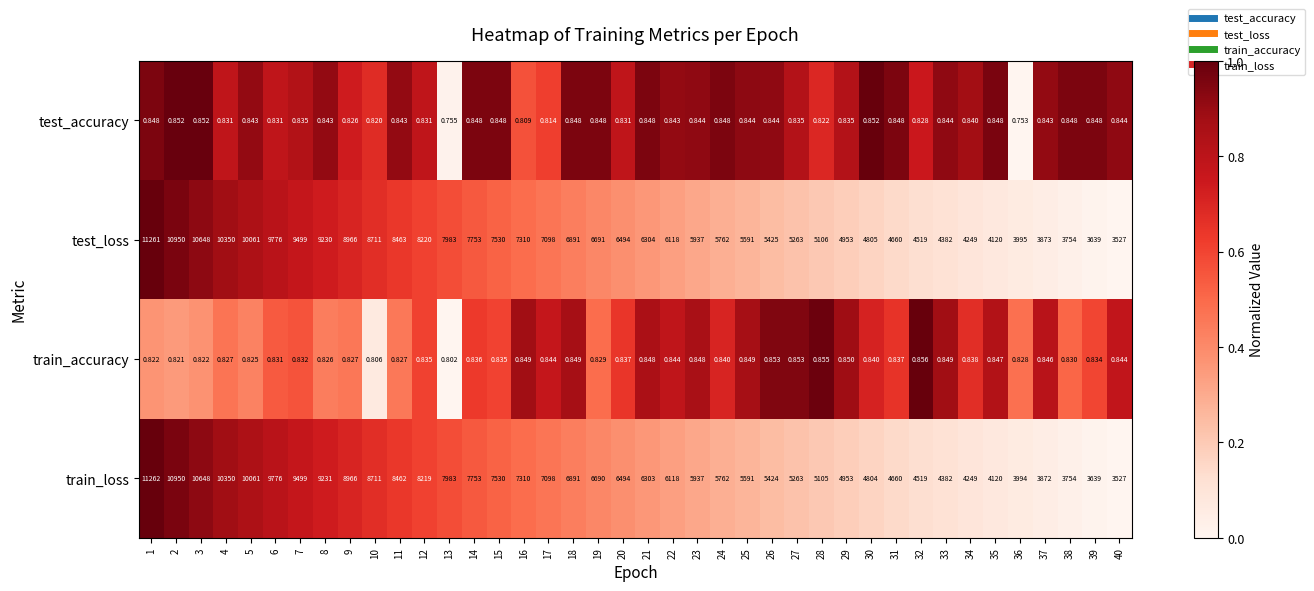

Which series changed the most between 4 and 8?

test_loss